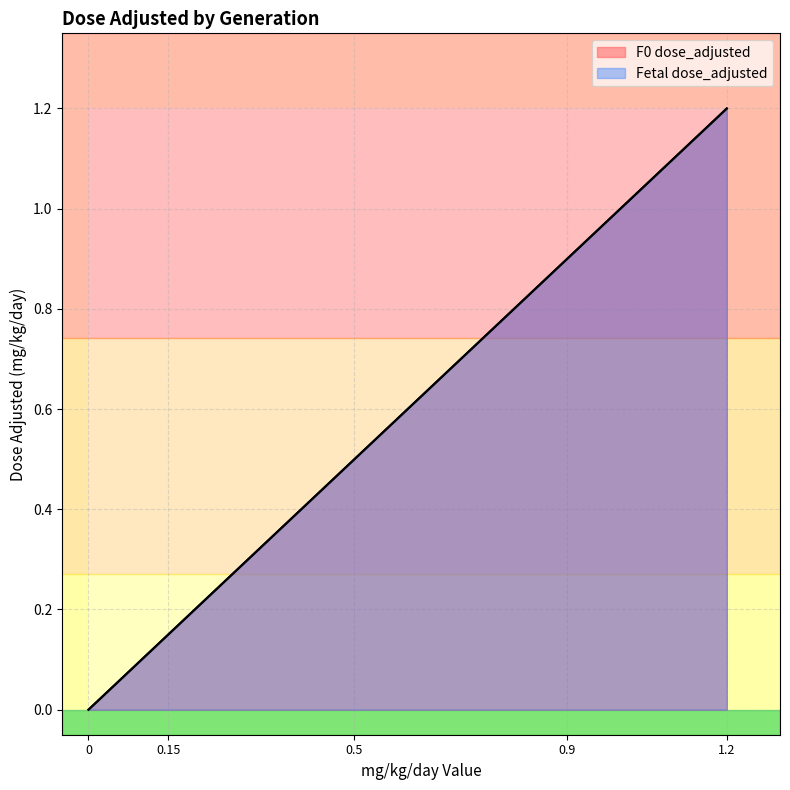

What is the difference between the maximum and second lowest values in the F0 dose_adjusted series?

1.1